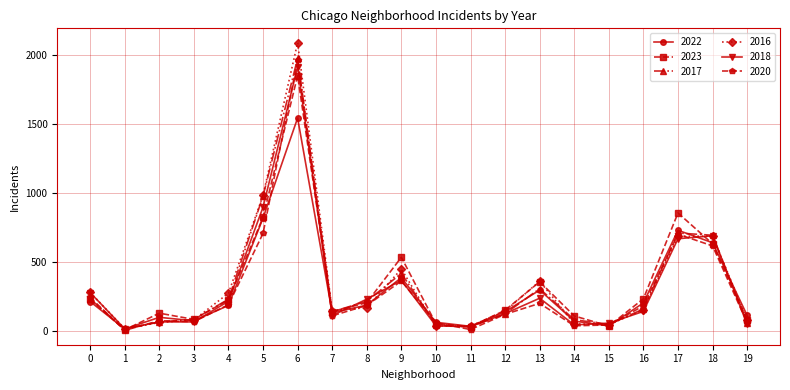

The value of 2016 at 18 is 207. True or false?

False